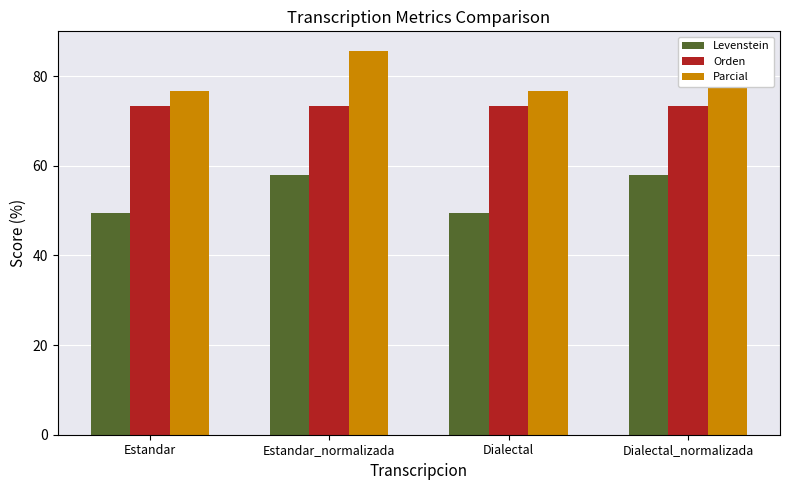

List the series in order of their overall mean, highest first.

Parcial, Orden, Levenstein